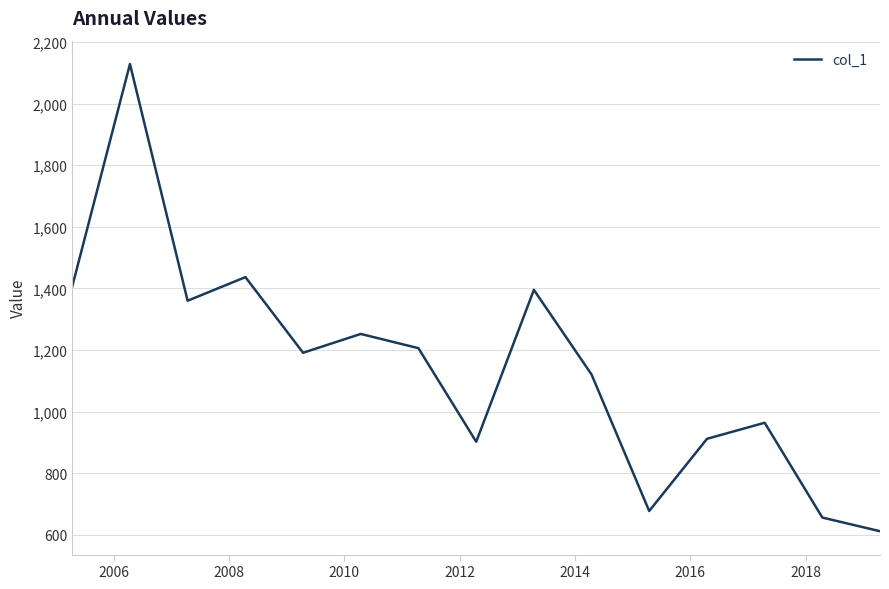

What is the smallest value displayed?

611.5